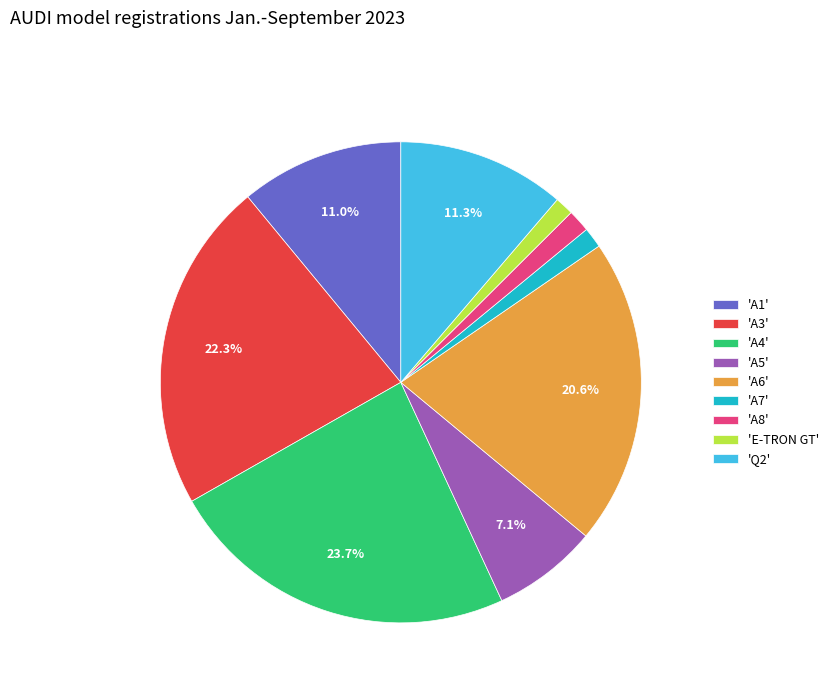

To the nearest percent, what is the difference between the largest and smallest slice percentages?

22%